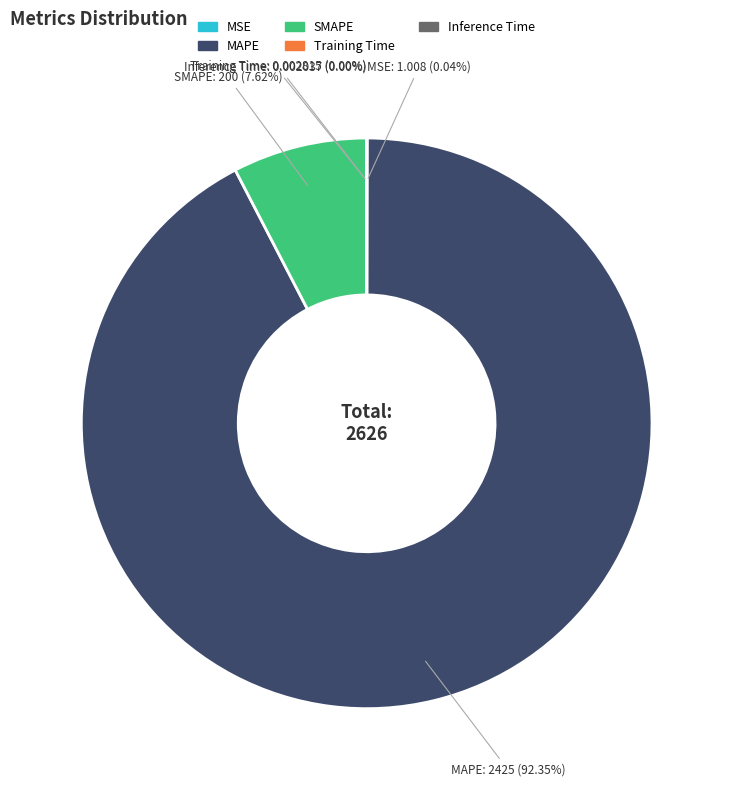

What is the largest slice in the pie chart?

MAPE